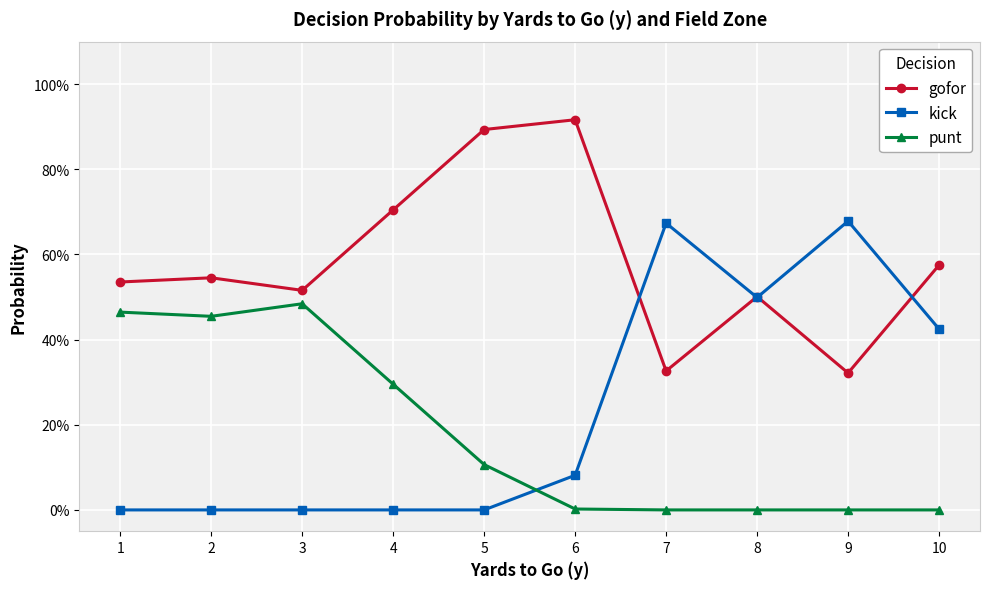

Is this an area chart (filled region under the line)?

No